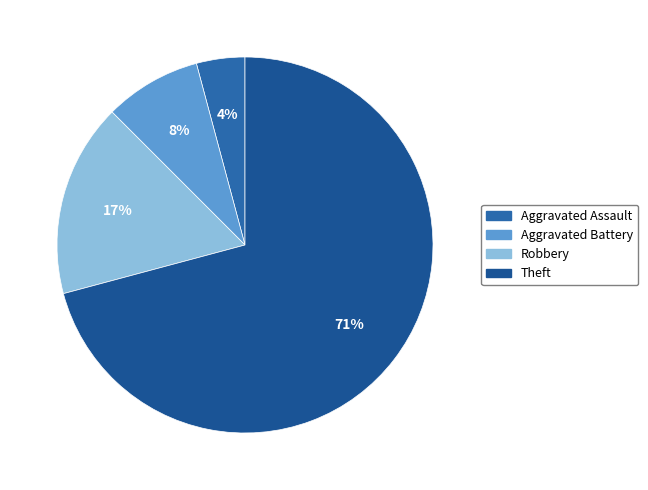

To the nearest percent, what is the average slice percentage?

25%